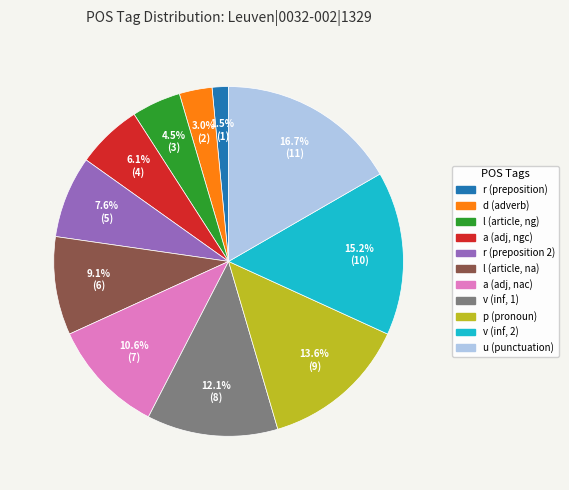

Is there a majority slice in this chart?

No